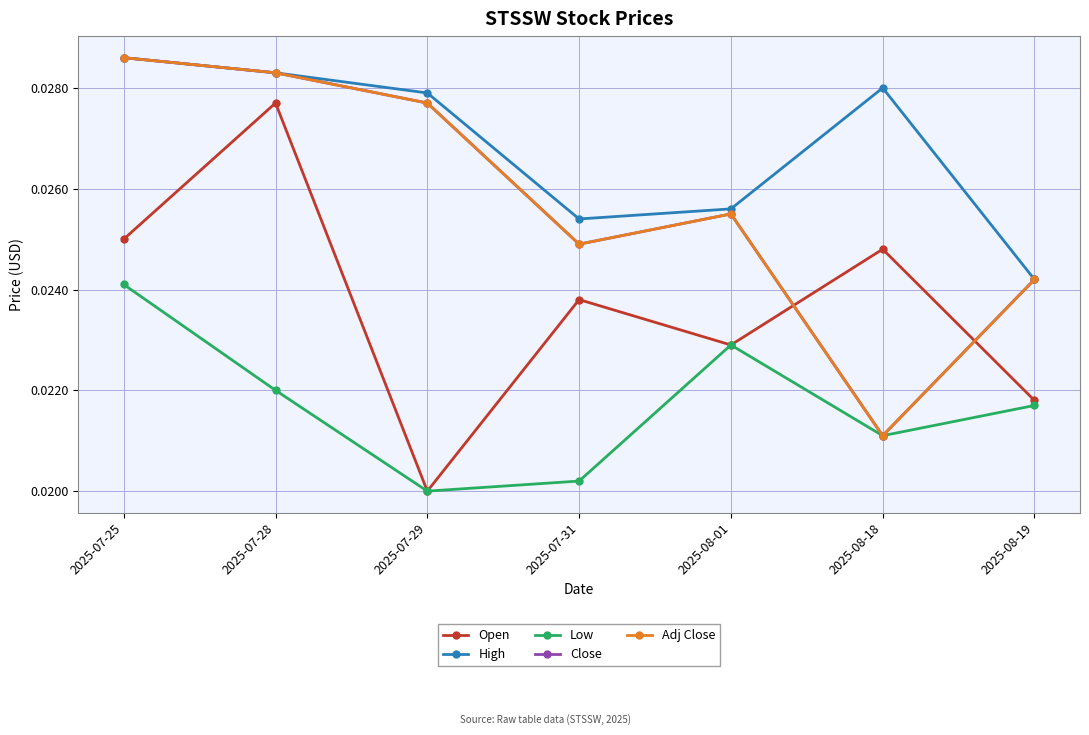

In Low, how many points are higher than both neighbors (excluding endpoints)?

1